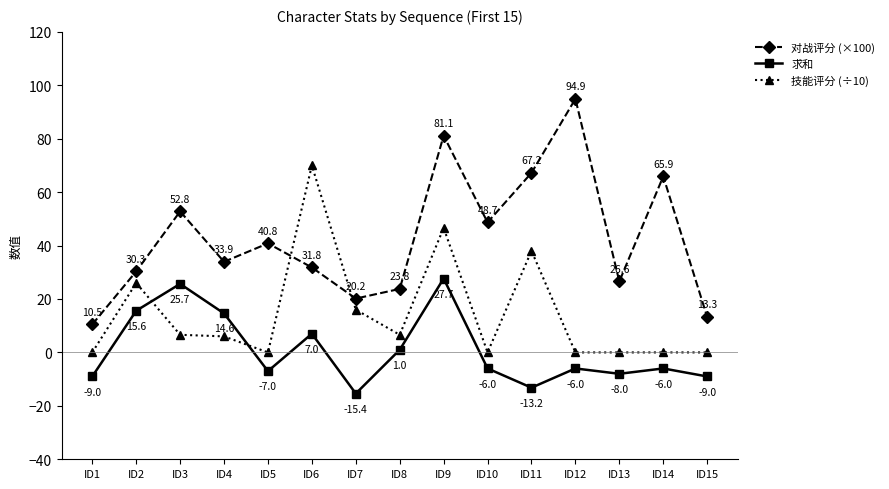

What is the difference between the second highest and second lowest values in the 对战评分 (×100) series?

67.9